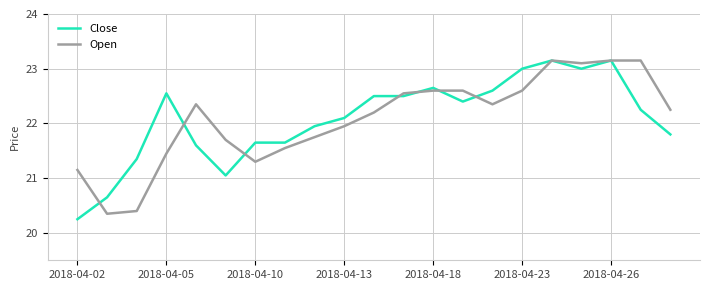

Which series has the largest range (max minus min)?

Close